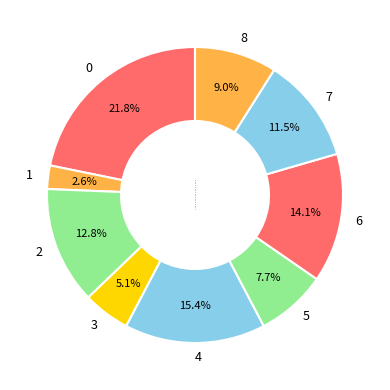

What is the total percentage of 8 and 6?

23.1%